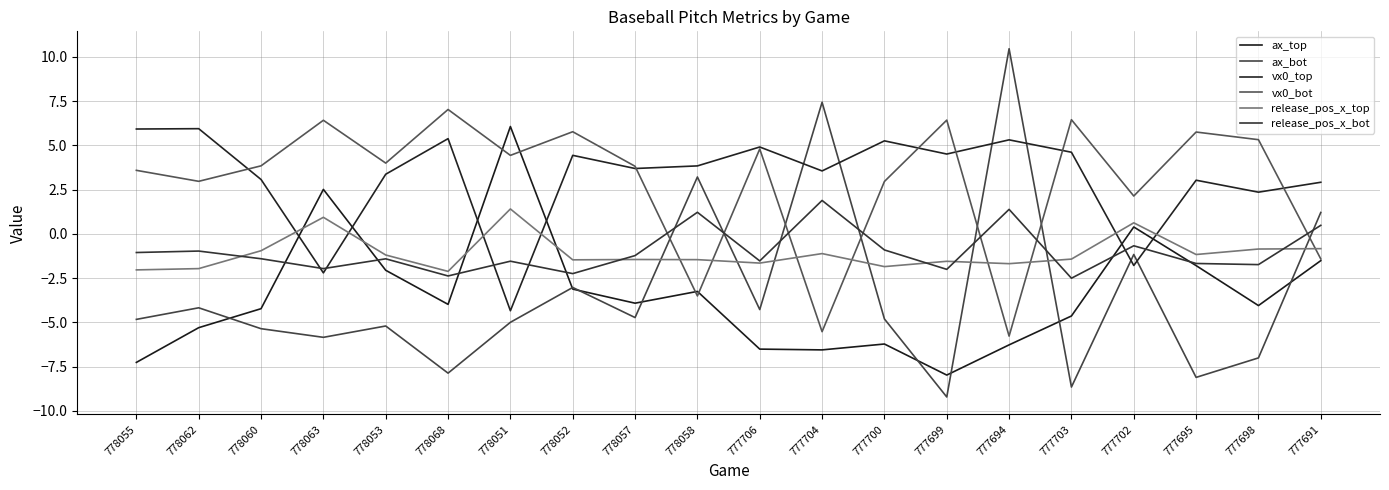

The vx0_bot series shows 9.2 at 778068. True or false?

False